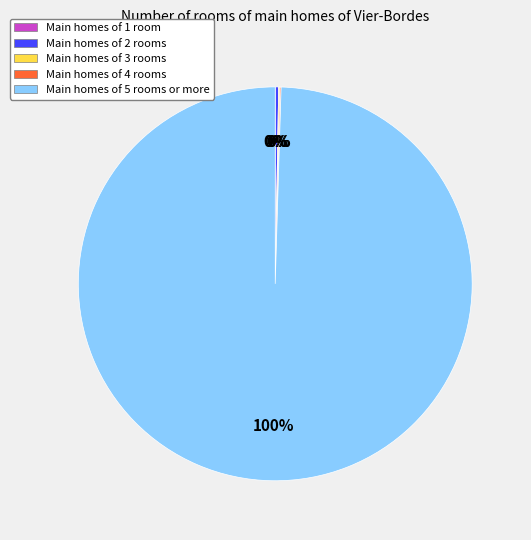

Is the sum of Main homes of 5 rooms or more and Main homes of 2 rooms greater than half?

Yes